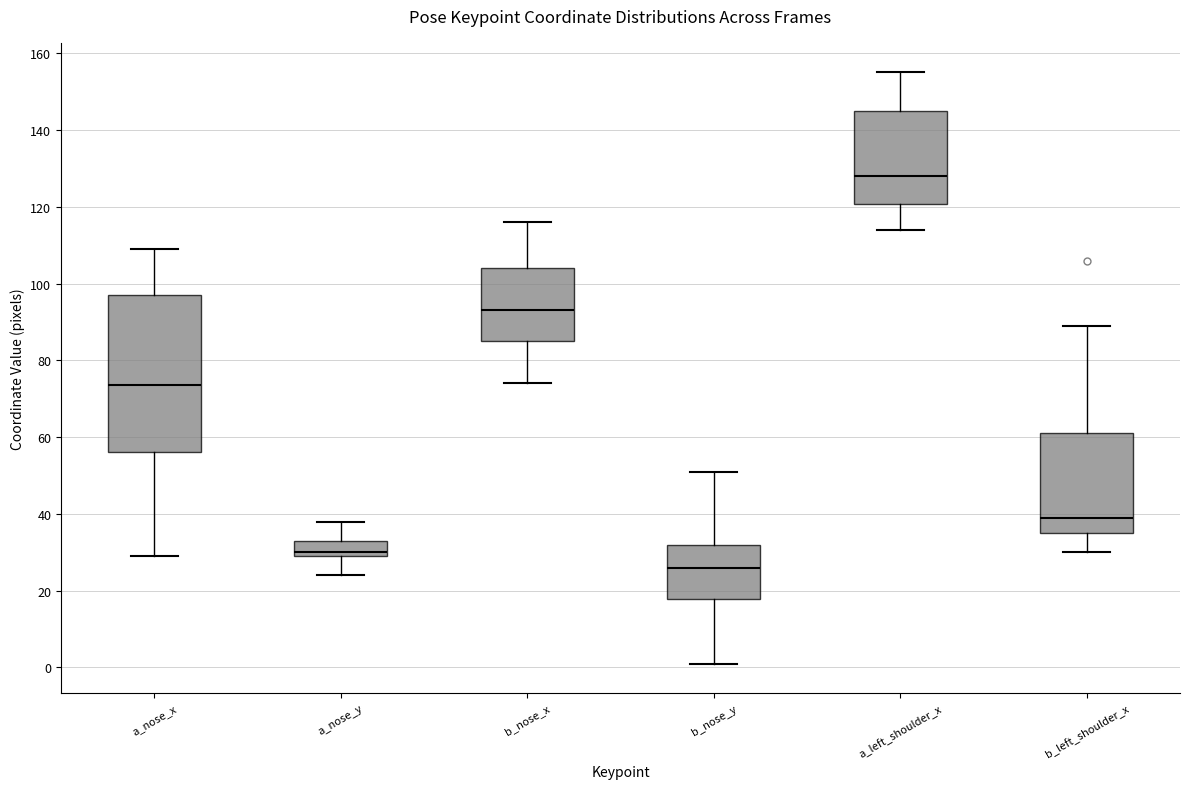

Reading left to right, transcribe this box plot: for each box, give where its median line is, the range the box spans, and where its two whiskers end, as read against the y-axis. The values are not printed on the chart, so give them approximately, as read against the axis.

a_nose_x: median 74, box 56 to 98, whiskers 30 to 110
a_nose_y: median 30 (just above the box's lower edge), box 30 to 34, whiskers 24 to 38
b_nose_x: median 94, box 86 to 104, whiskers 74 to 116
b_nose_y: median 26, box 18 to 32, whiskers 2 to 52
a_left_shoulder_x: median 128, box 120 to 146, whiskers 114 to 156
b_left_shoulder_x: median 40, box 36 to 62, whiskers 30 to 90